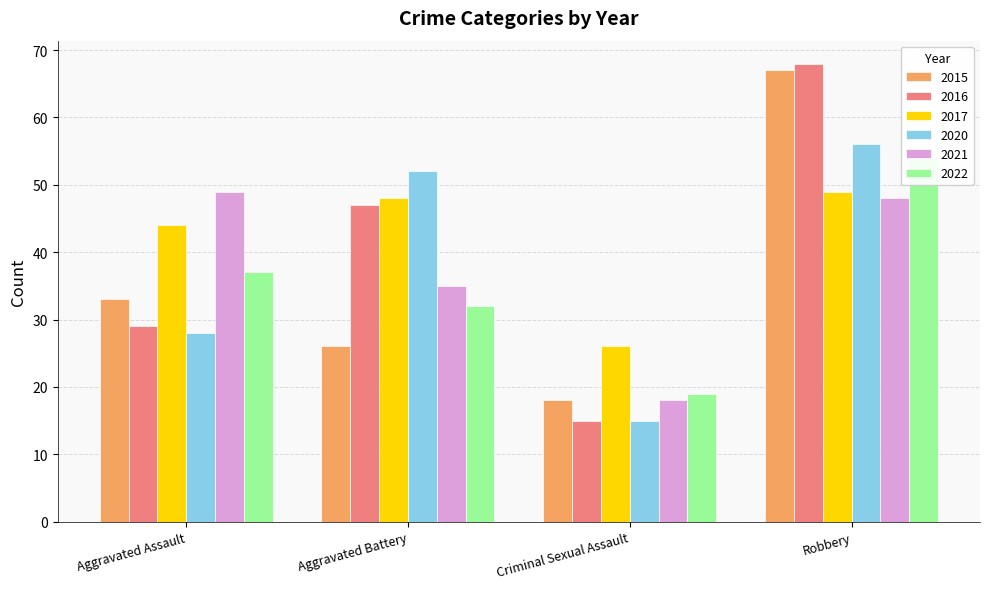

List the labels in order of 2020 value, smallest first.

Criminal Sexual Assault, Aggravated Assault, Aggravated Battery, Robbery